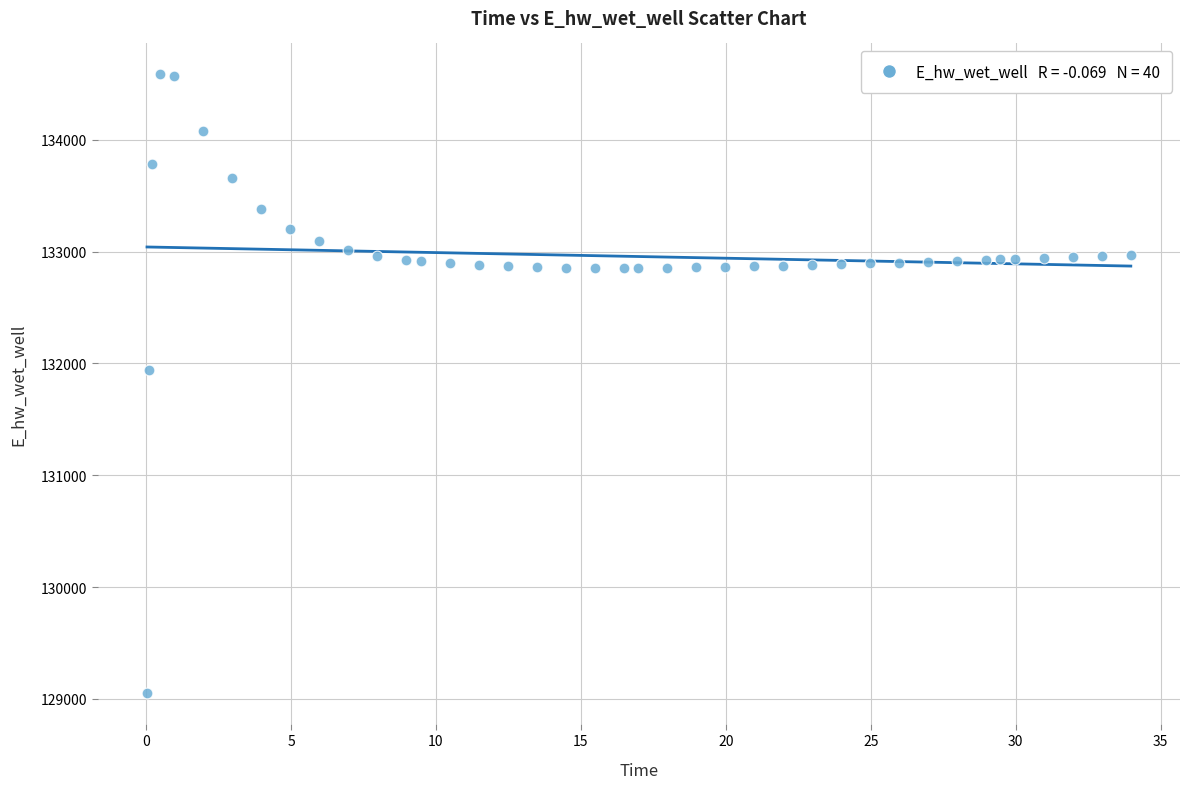

What Y value in the scatter plot is closest to 131819?

131939.4